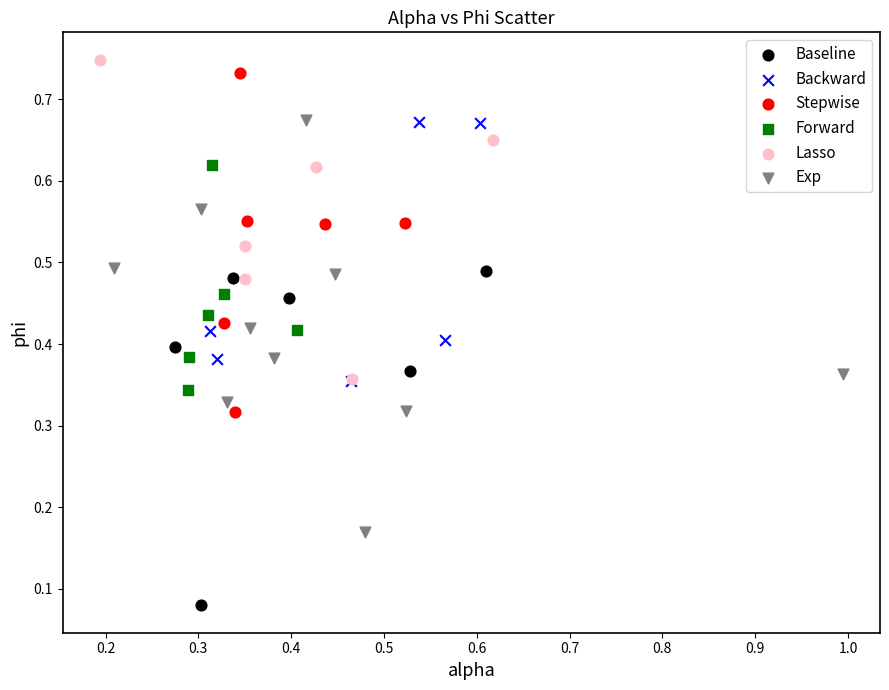

What are all the series names shown in the legend?

Baseline, Backward, Stepwise, Forward, Lasso, Exp